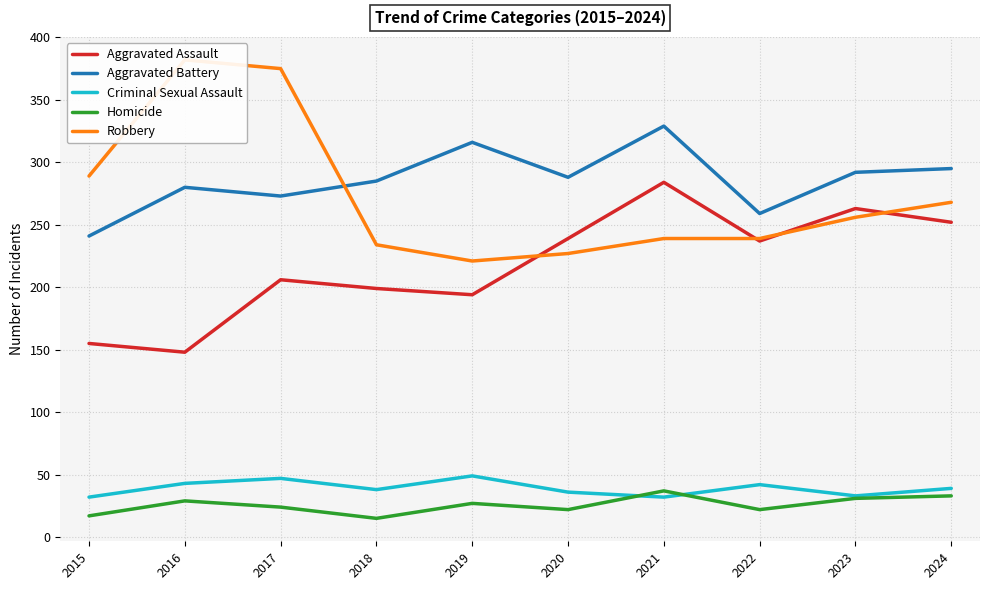

How many times do Robbery and Aggravated Battery cross each other?

1